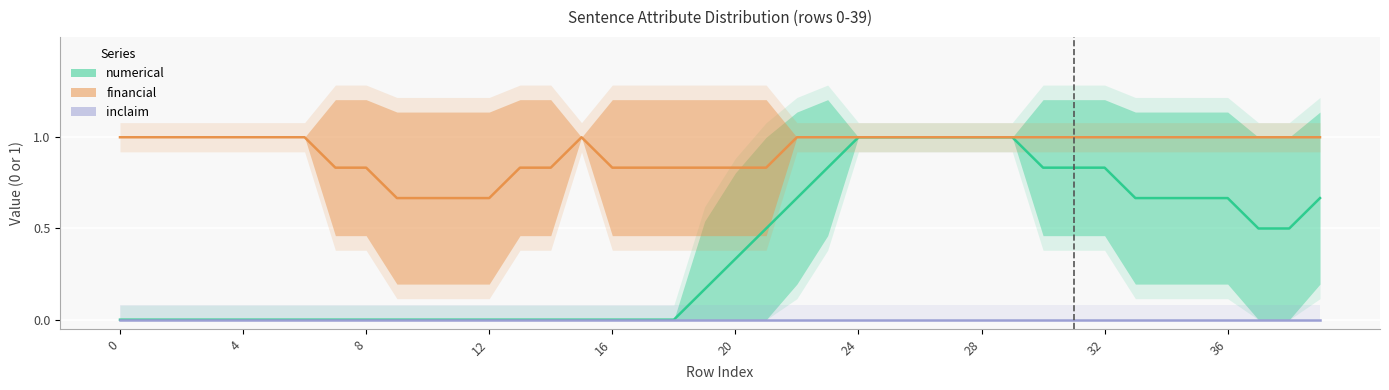

True or false: numerical has more than 2 interior local peaks.

False